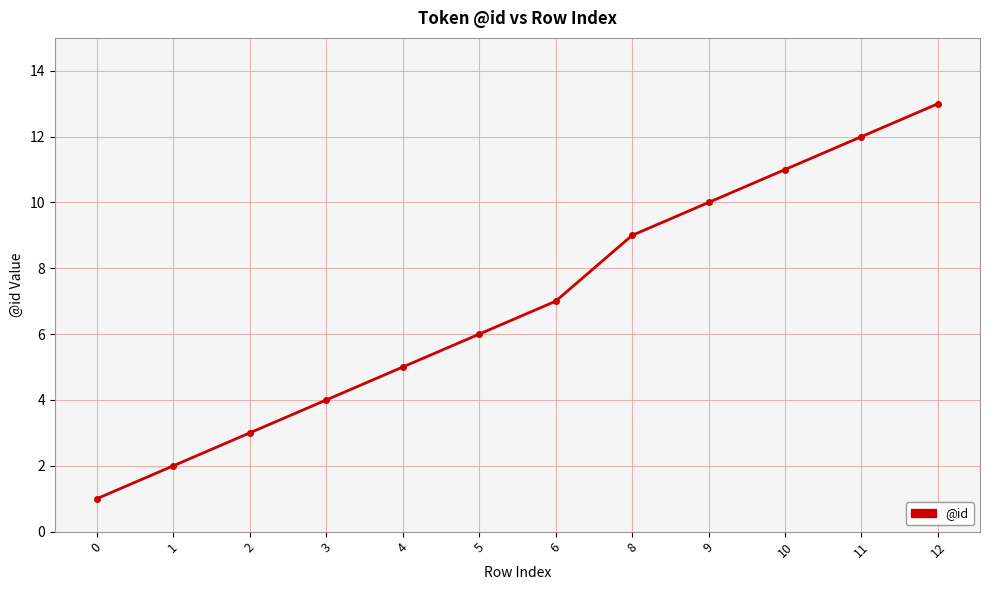

Count the number of data series in this chart.

1